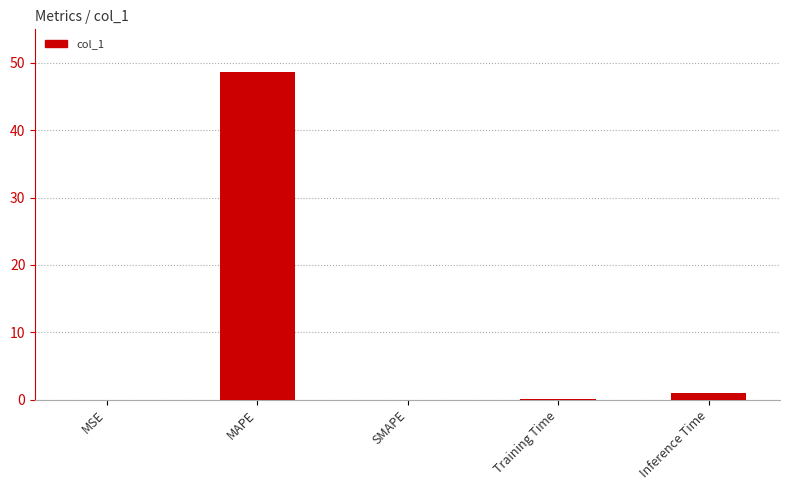

What is the sum of all values?

49.7